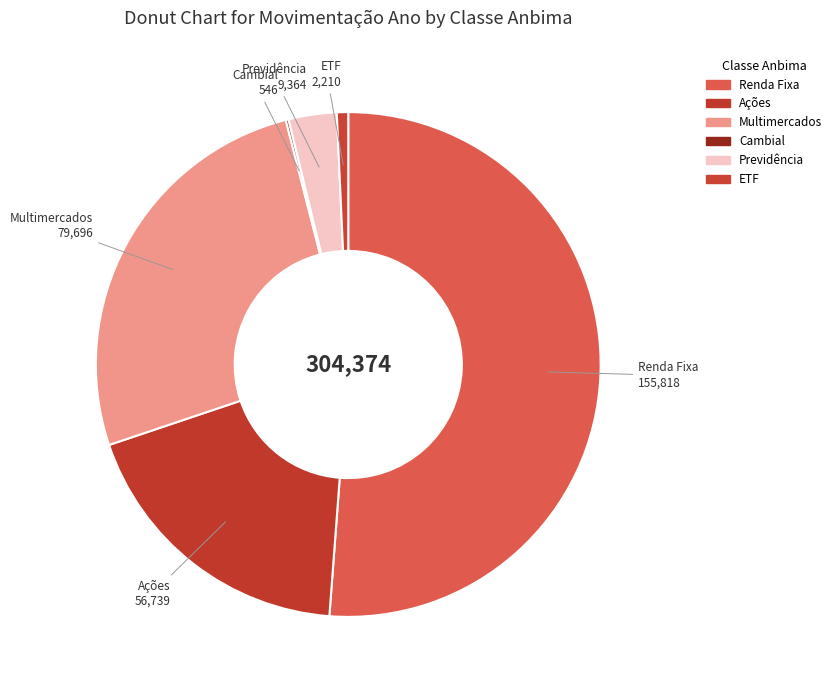

To the nearest percent, what is the difference between the Ações and Previdência slice percentages?

16%